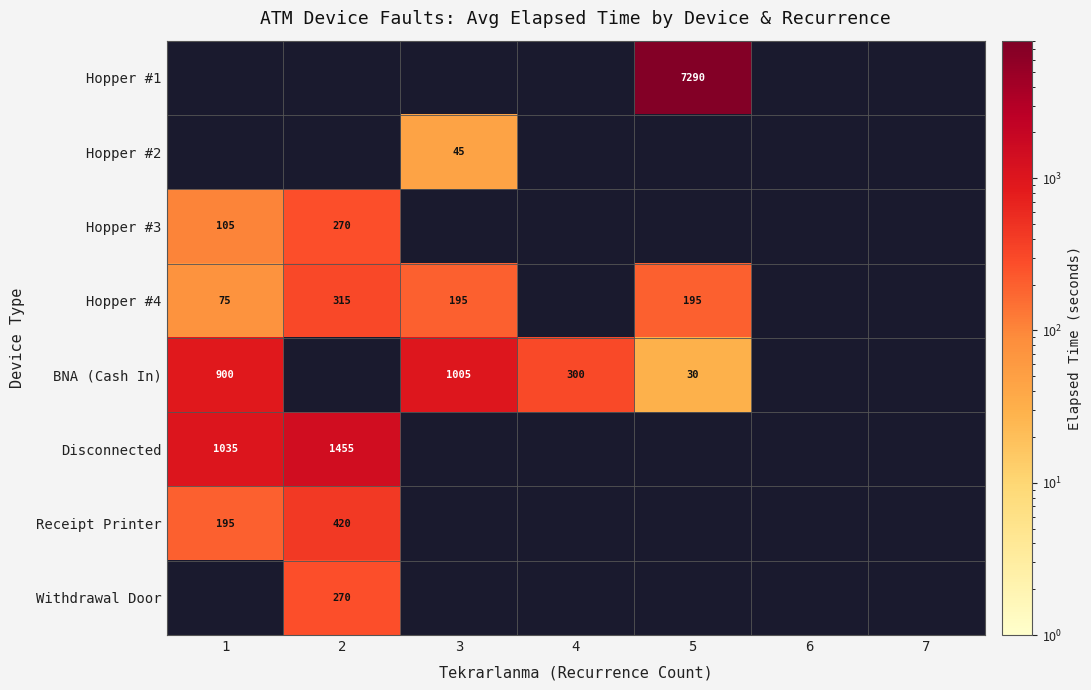

The Hopper #4 series shows 132 at 3. True or false?

False